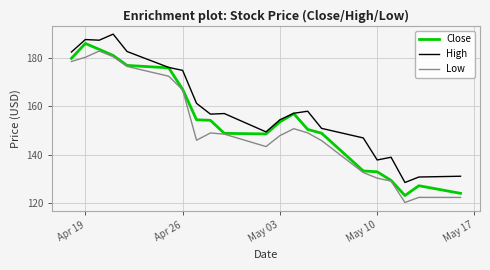

What is the minimum value for High?

128.5